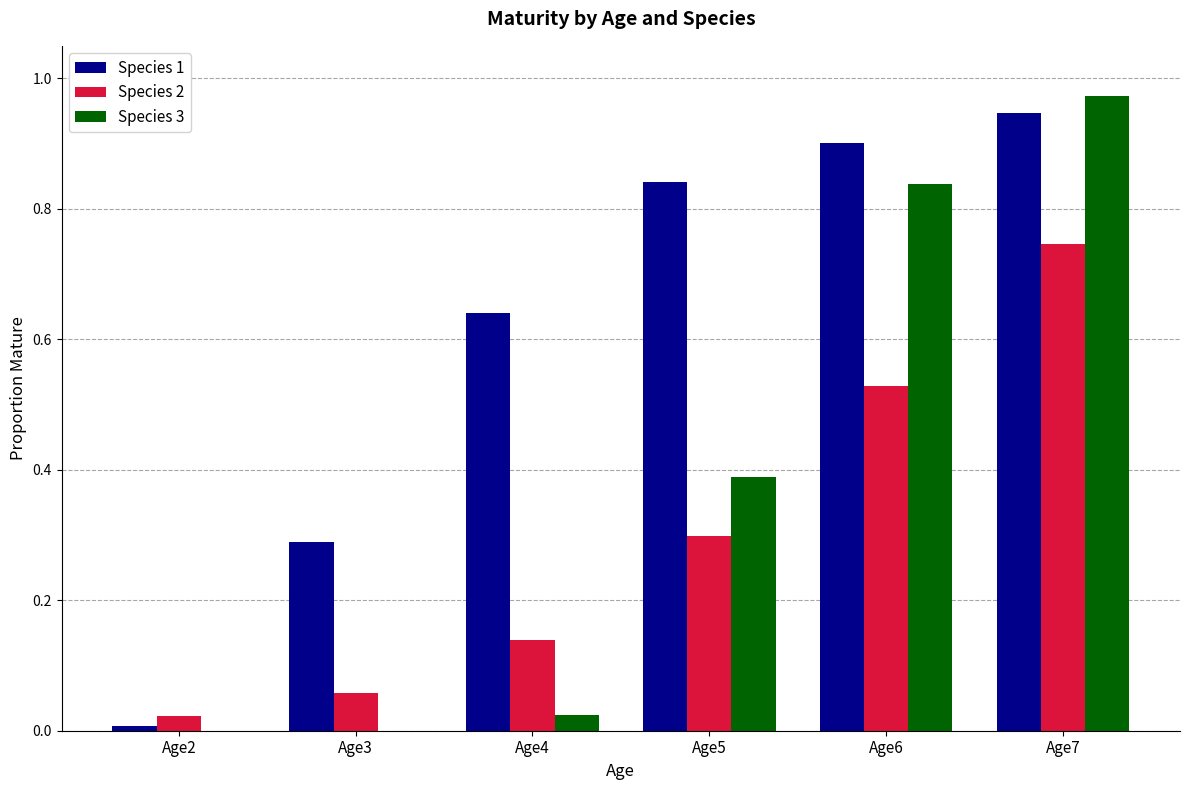

Which label corresponds to the largest value in the chart?

Age7